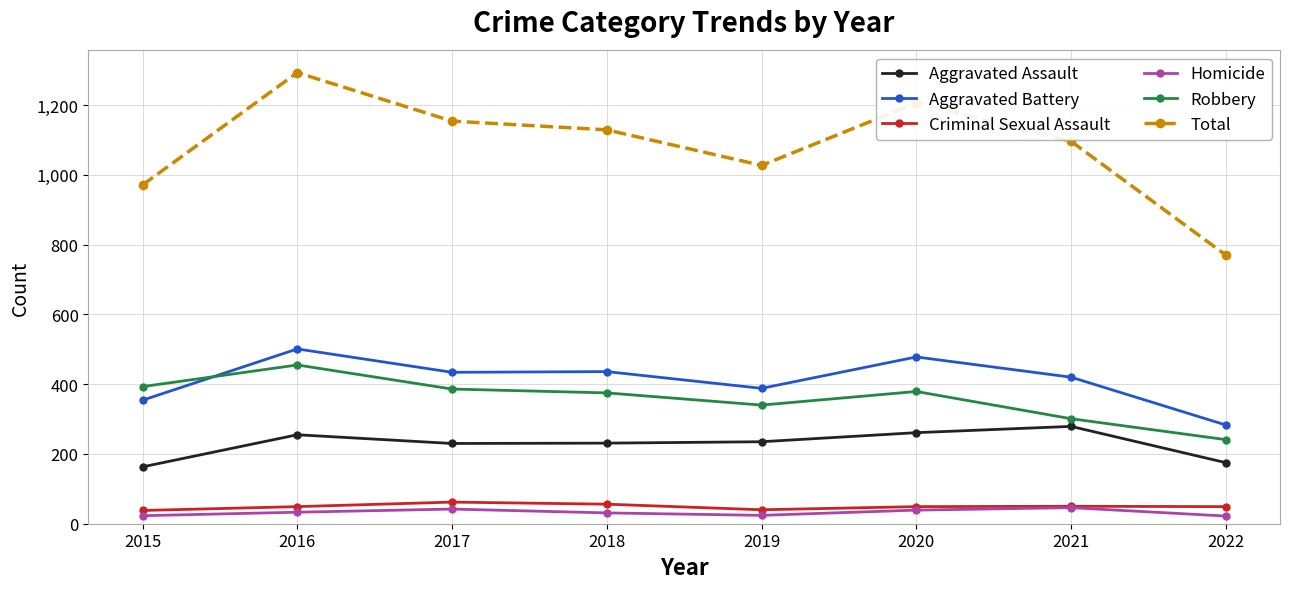

At how many categories does at least one series exceed 1256?

1